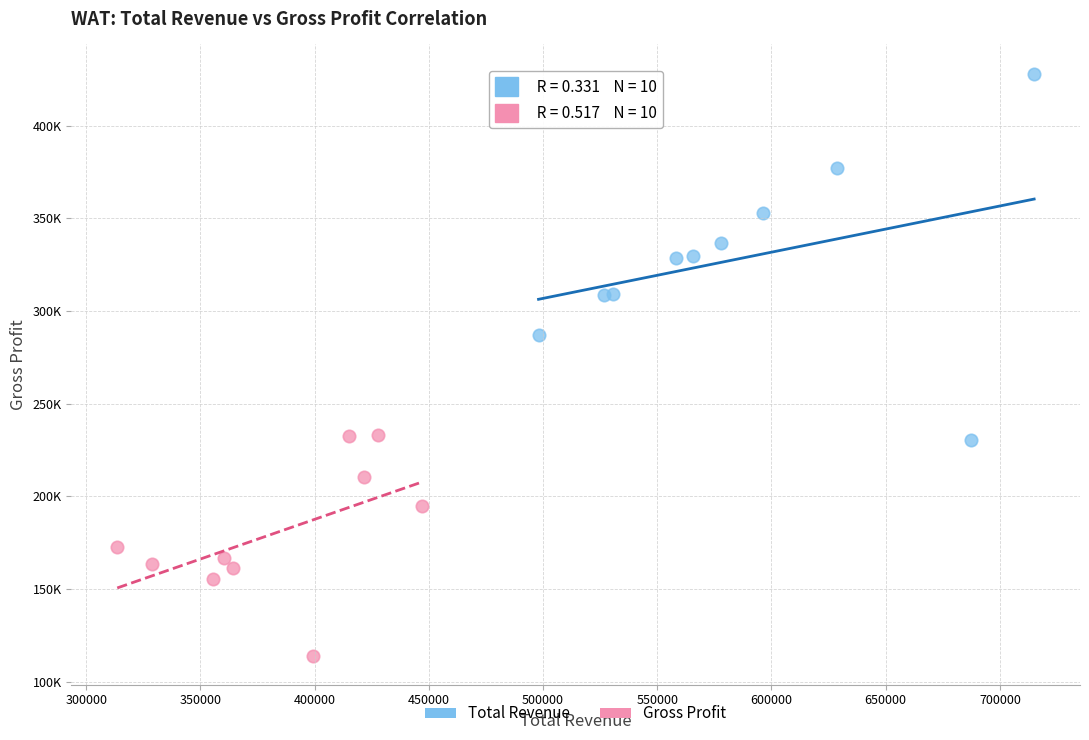

What are all the series names shown in the legend?

Total Revenue, Gross Profit